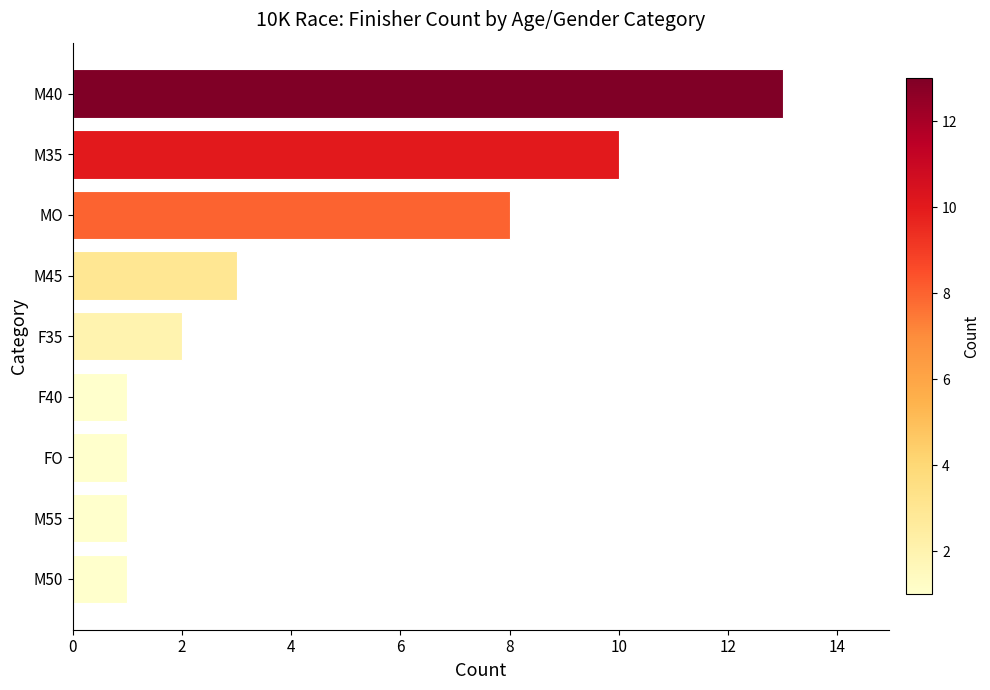

What is the average value?

4